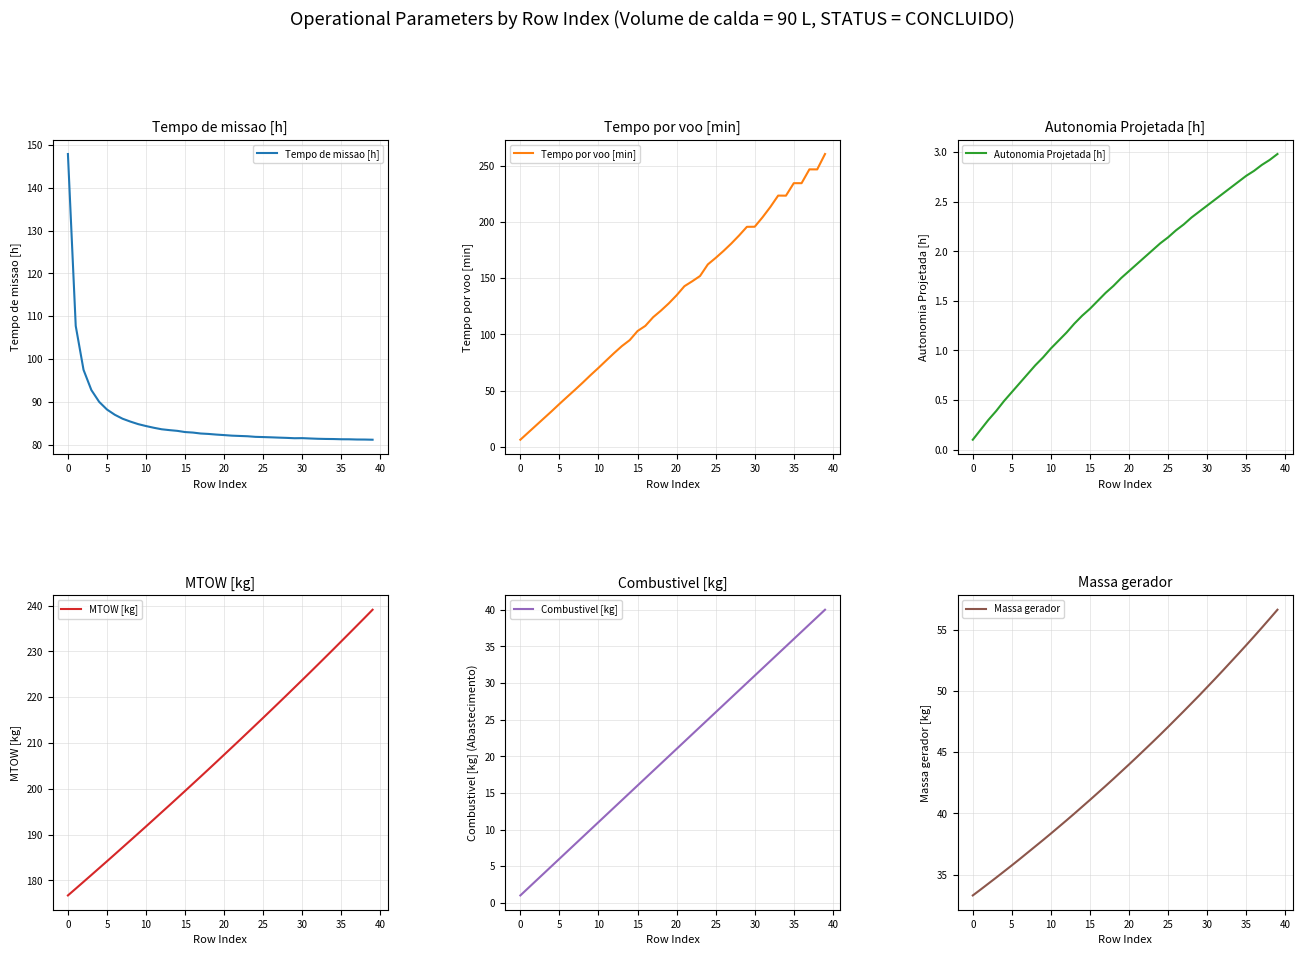

What is the label of the 13th point from the right?

27